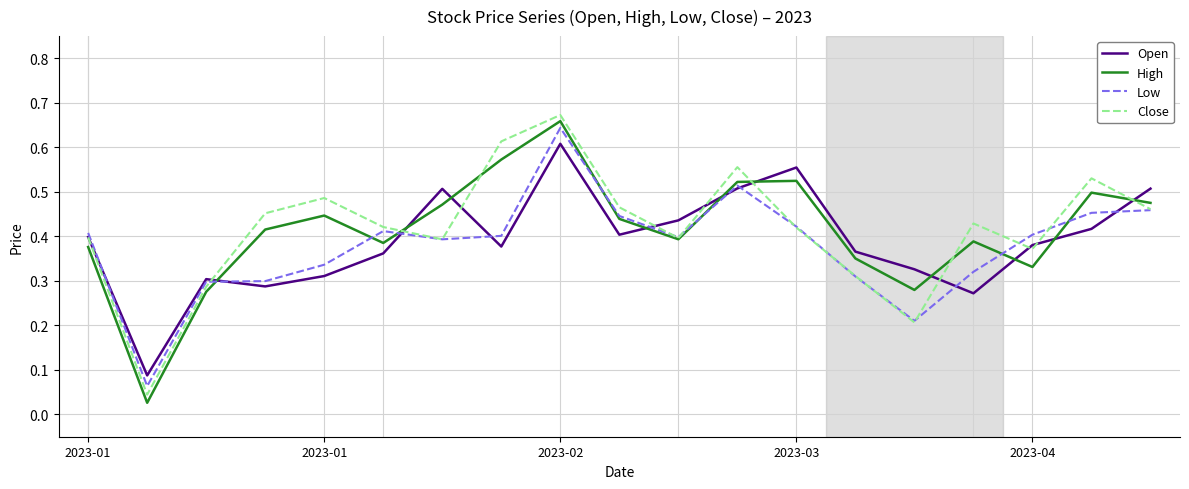

Which series has the widest spread of values?

High